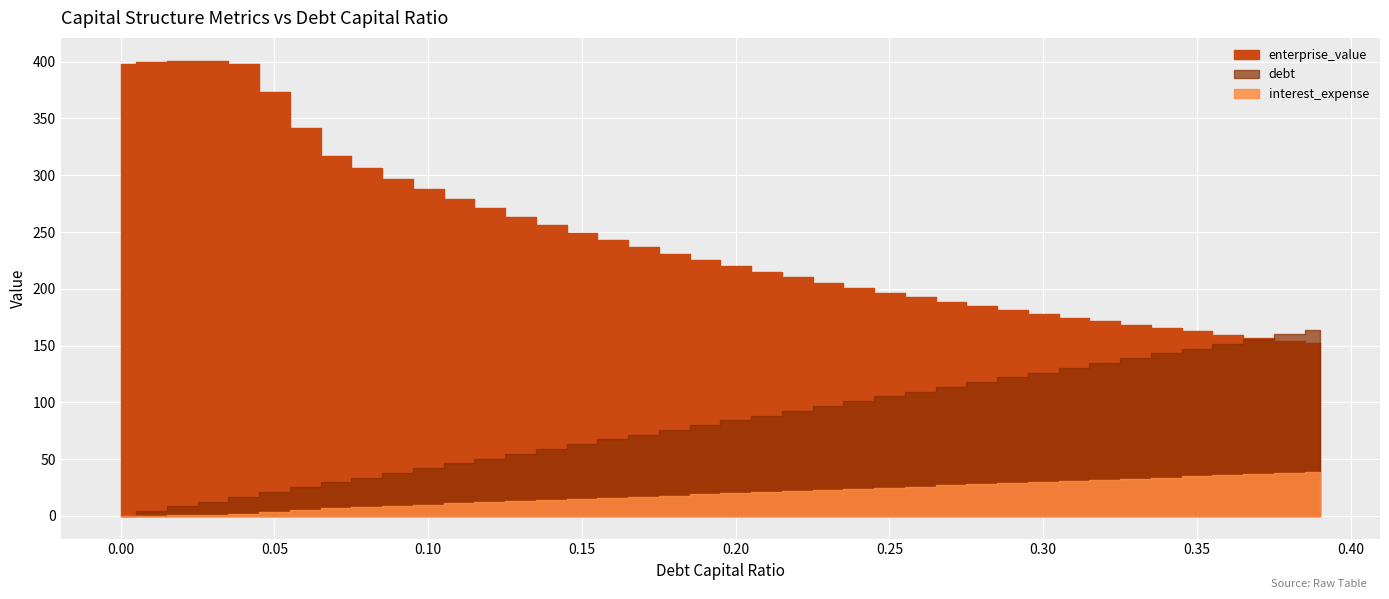

How many distinct data groups are displayed?

3